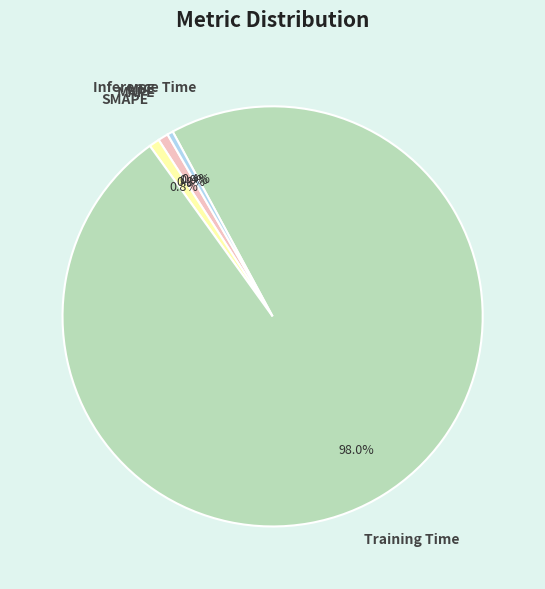

Which slice is the largest?

Training Time